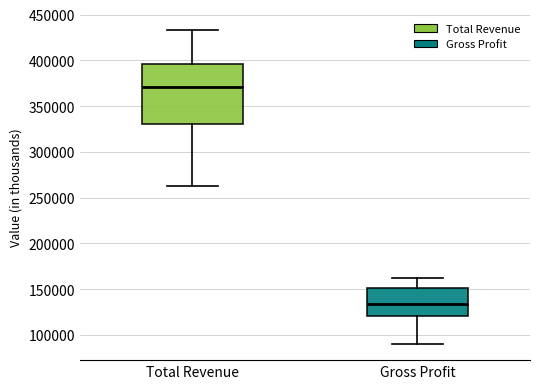

Comparing the boxes themselves (not the whiskers), which one is the tallest?

Total Revenue